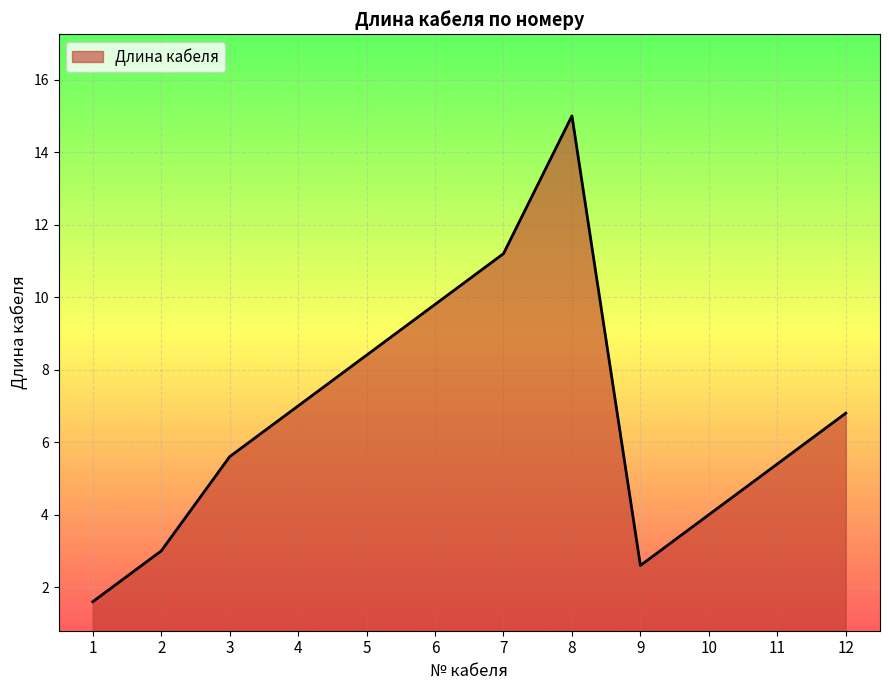

True or false: the data shows 7.5 at 11.

False